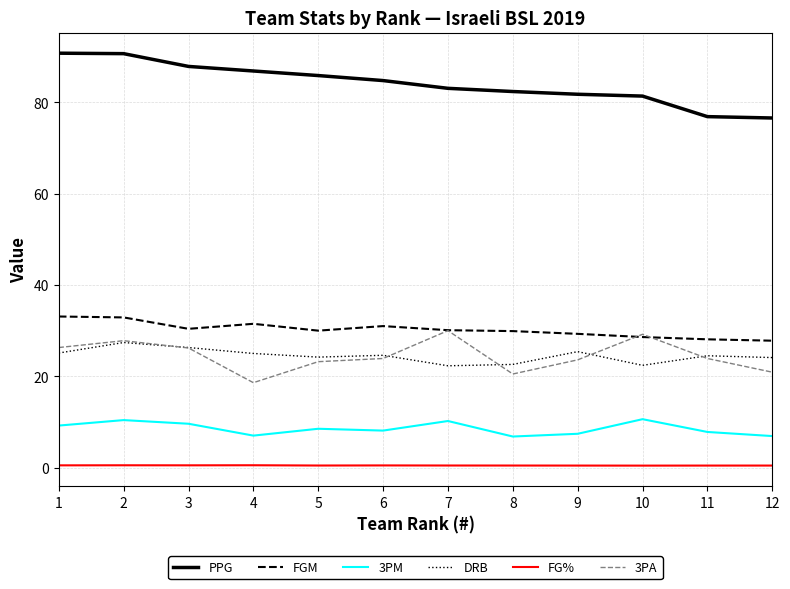

What is the maximum value for PPG?

90.8